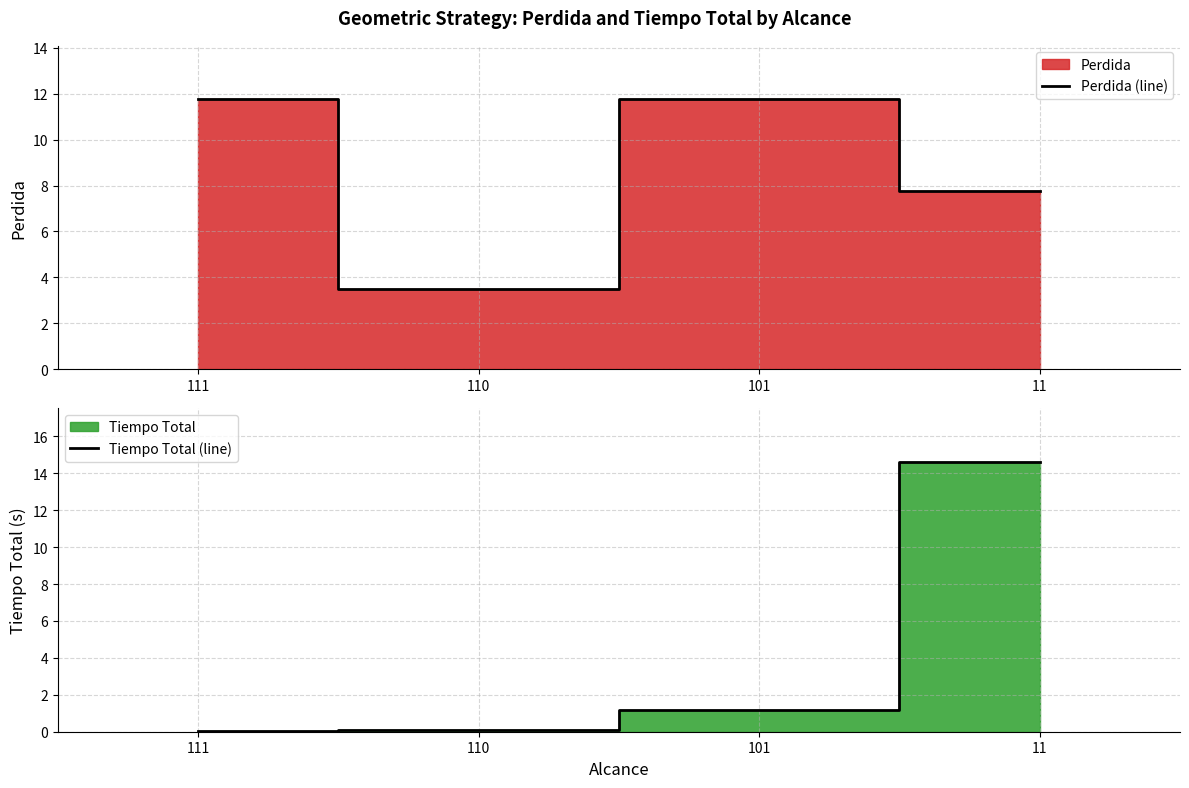

At how many categories does at least one series exceed 2?

4